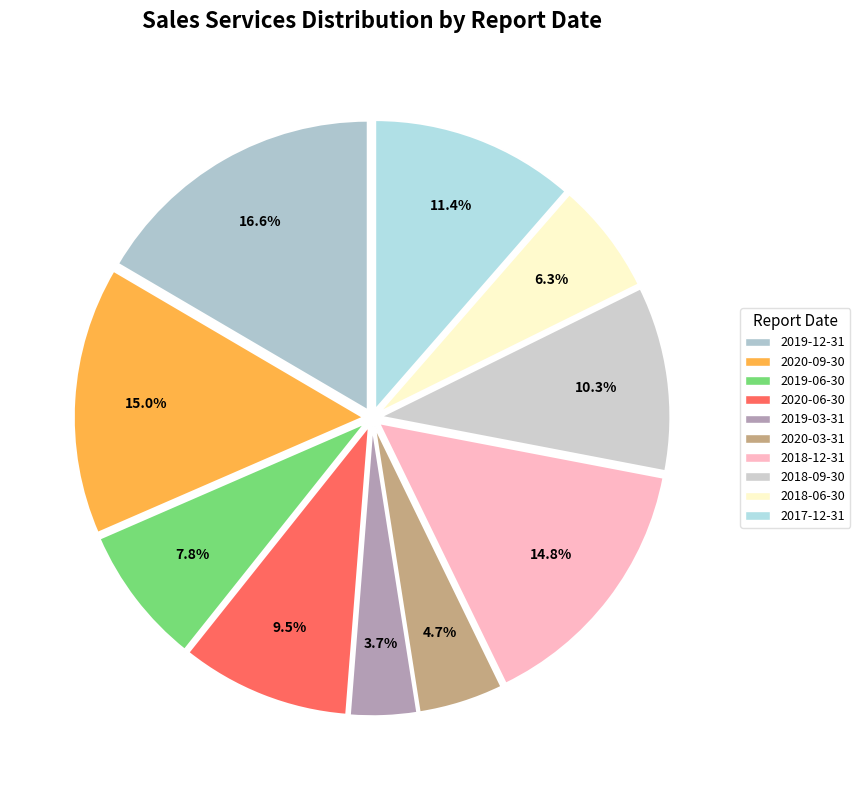

Which slice is the largest?

2019-12-31